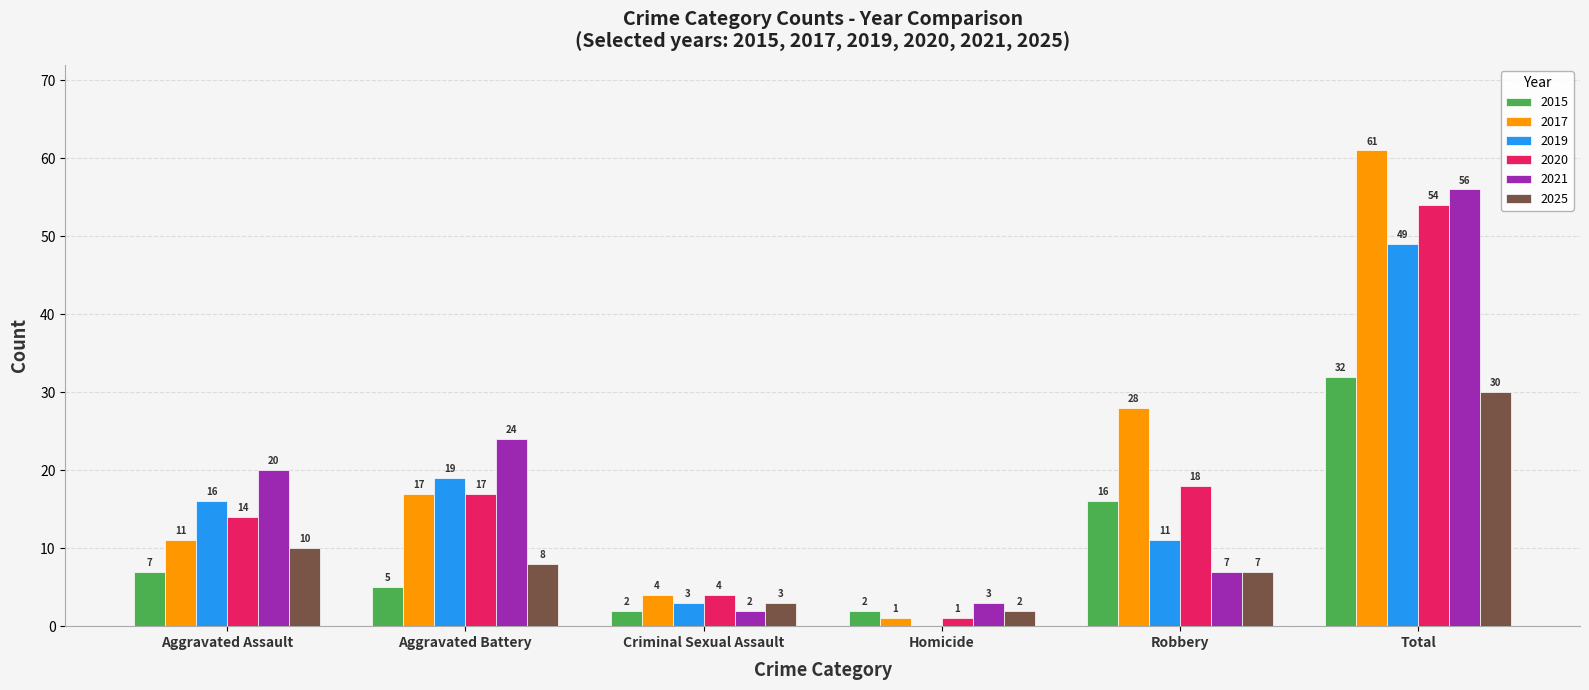

The value of 2021 at Aggravated Assault is 13. True or false?

False